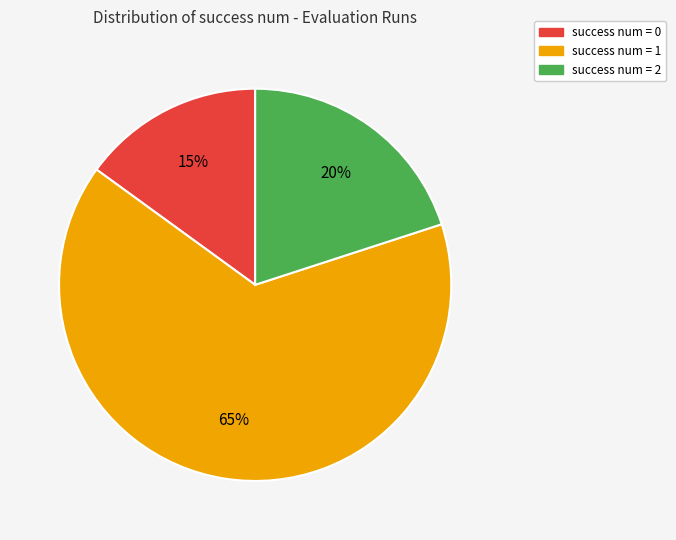

How many segments does this pie chart have?

3